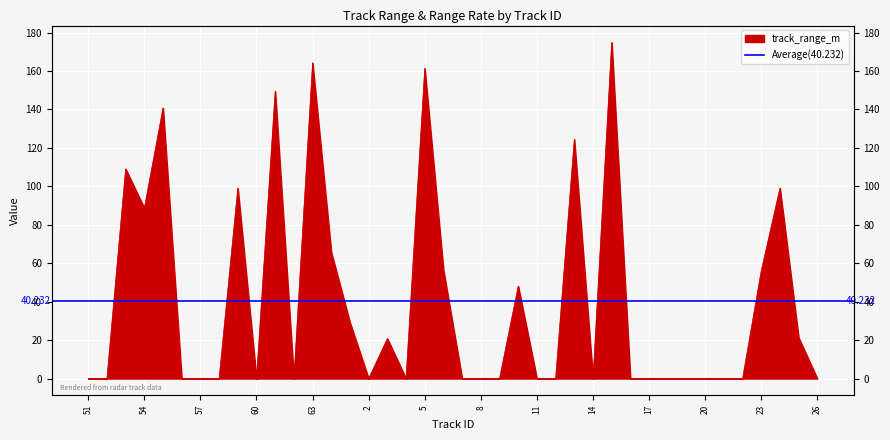

Where is the data nearest to the value 87?

54